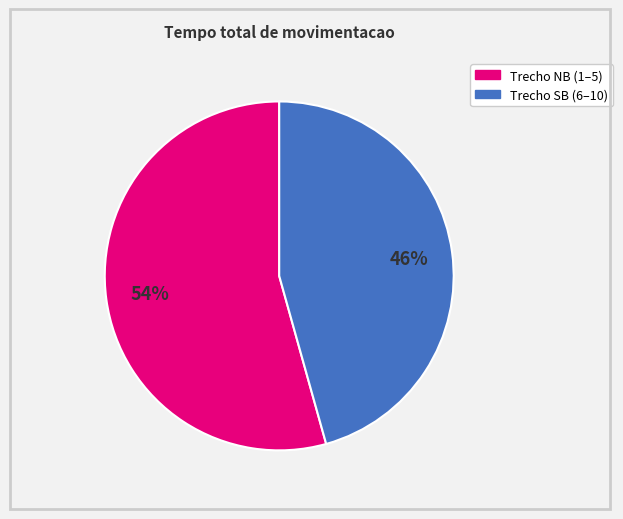

Is there any slice that represents more than half of the pie?

Yes